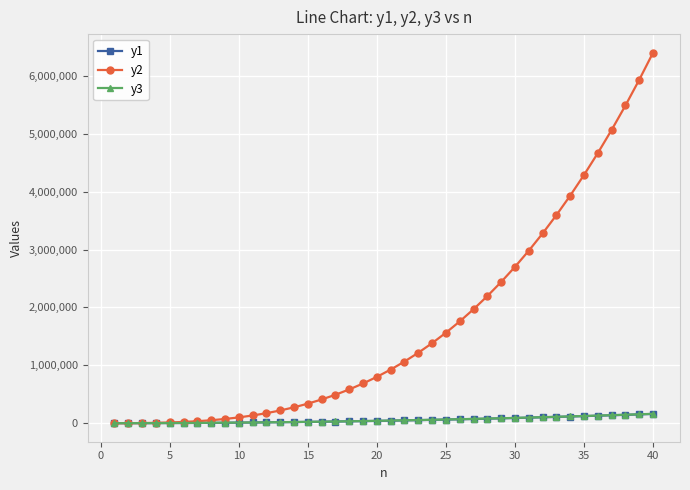

What is the sum of all y3 values?

2259000